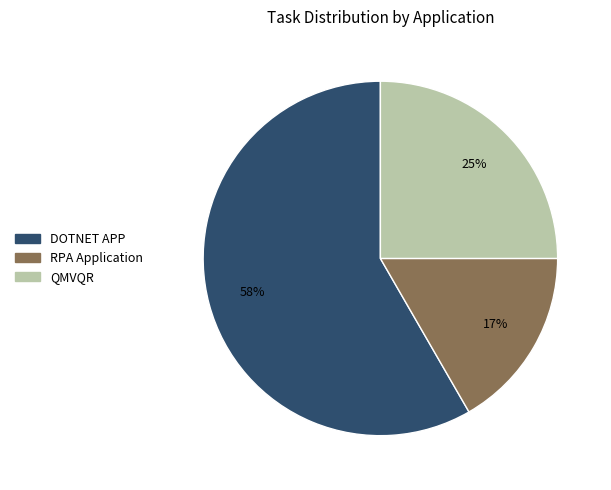

Combined, do QMVQR and RPA Application account for over 50%?

No